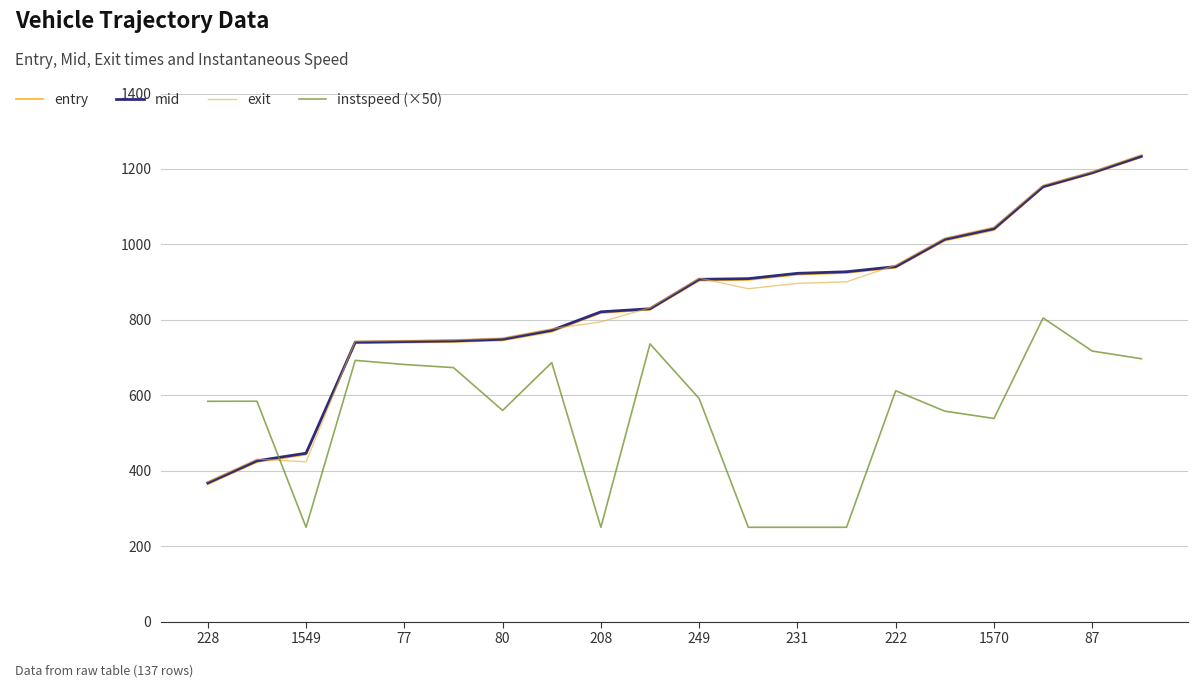

Does the chart have visible grid lines?

Yes